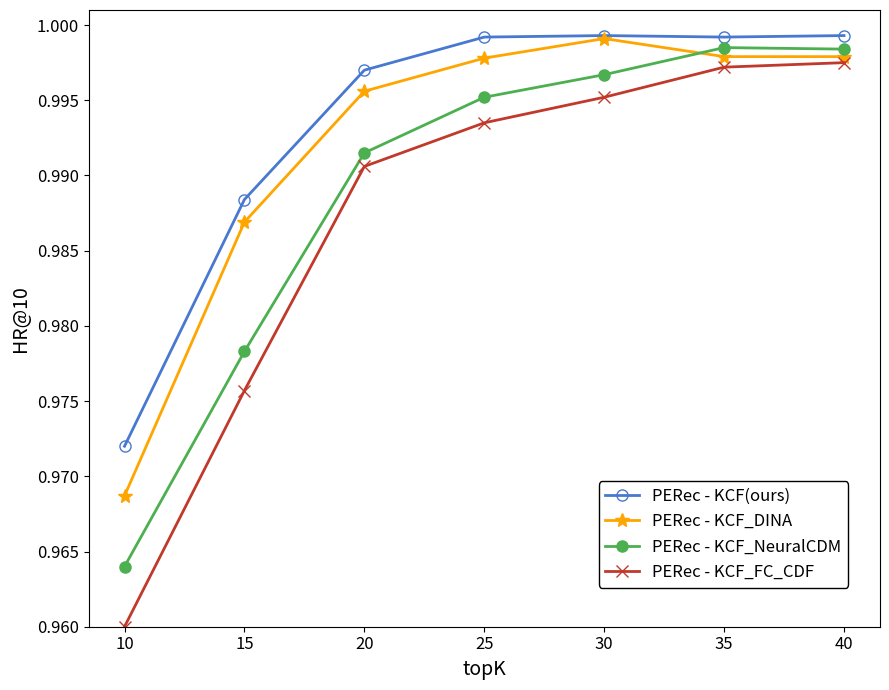

How many data points does each series have?

7